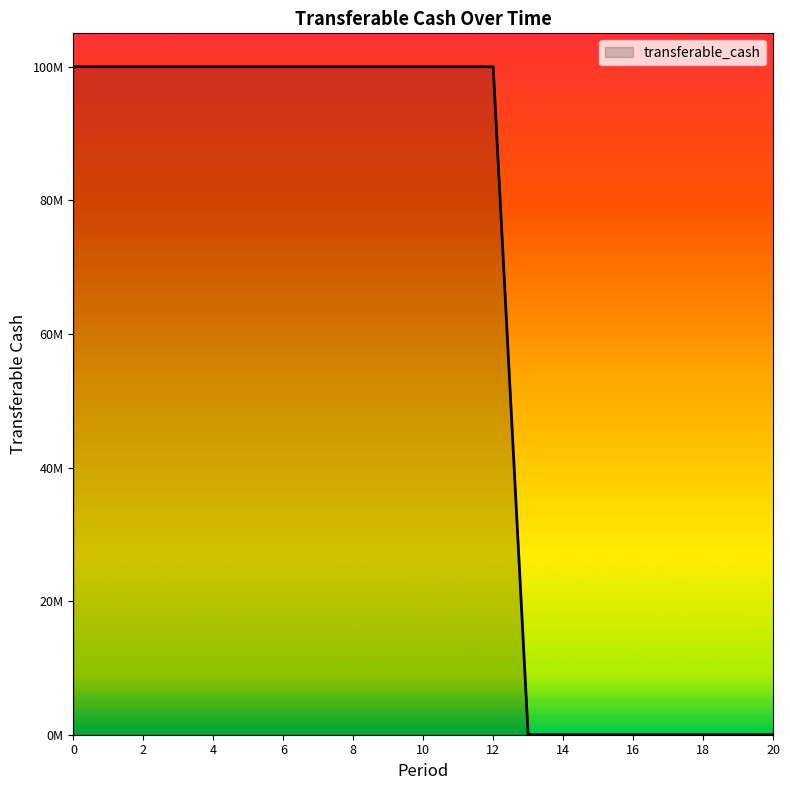

Is this an area chart (filled region under the line)?

Yes